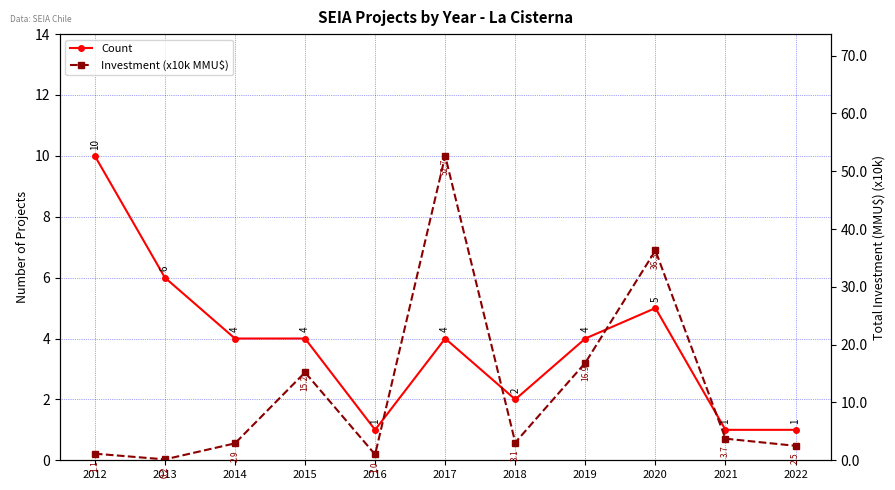

Is it true that Count equals 10.0 at 2012?

True